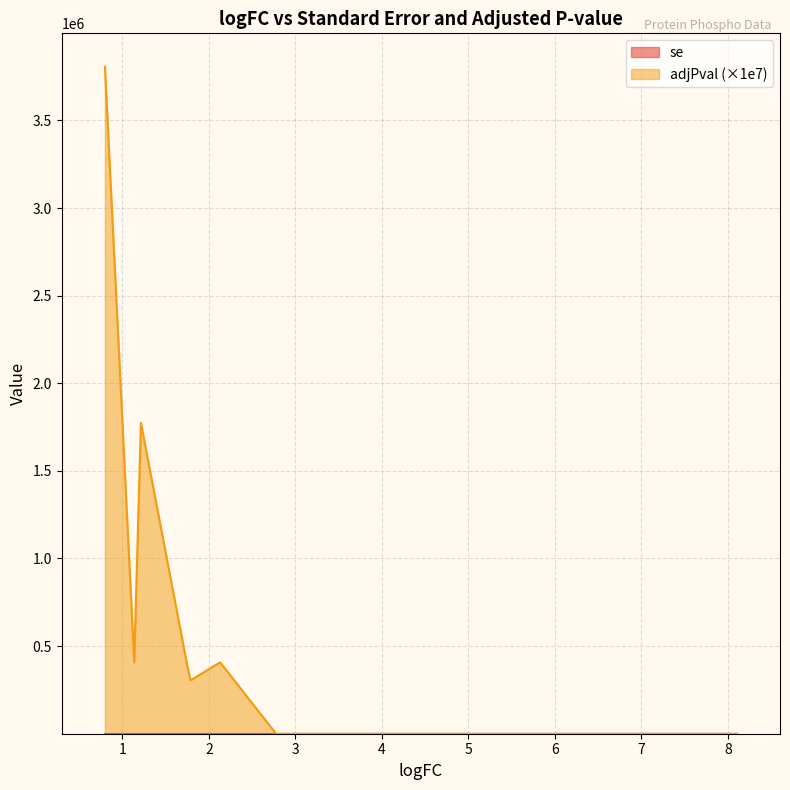

Which series has the widest spread of values?

adjPval